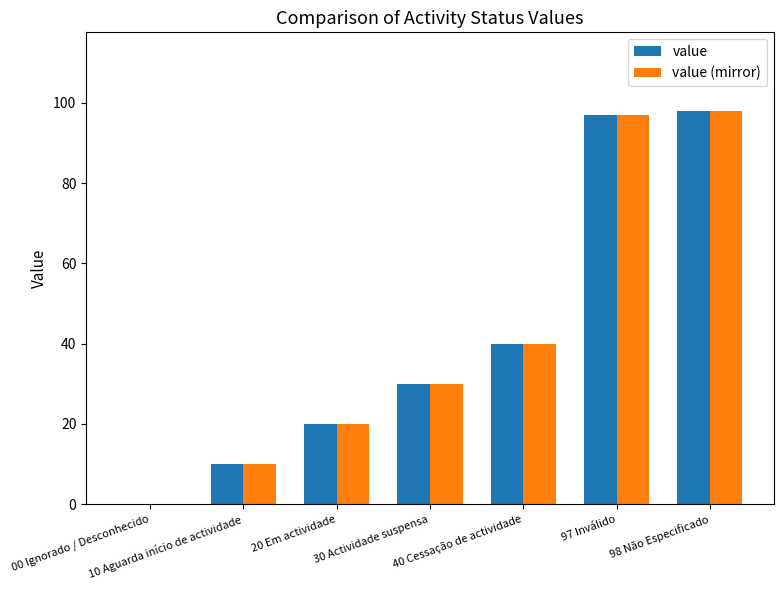

How many distinct data groups are displayed?

2